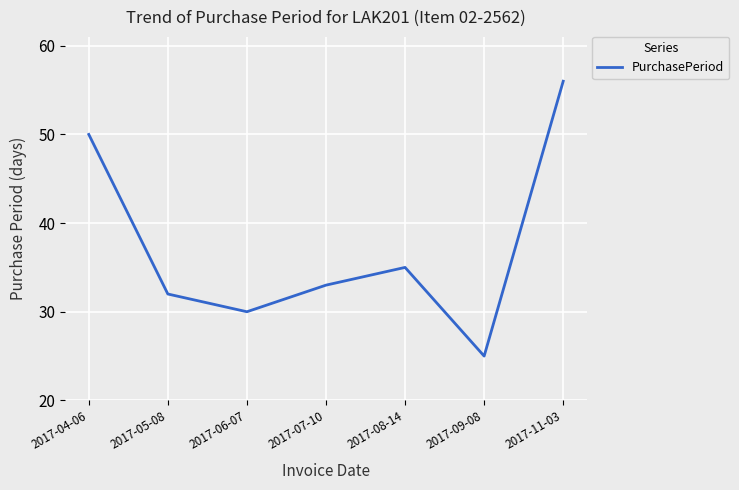

Rank the categories by value from lowest to highest.

2017-09-08, 2017-06-07, 2017-05-08, 2017-07-10, 2017-08-14, 2017-04-06, 2017-11-03